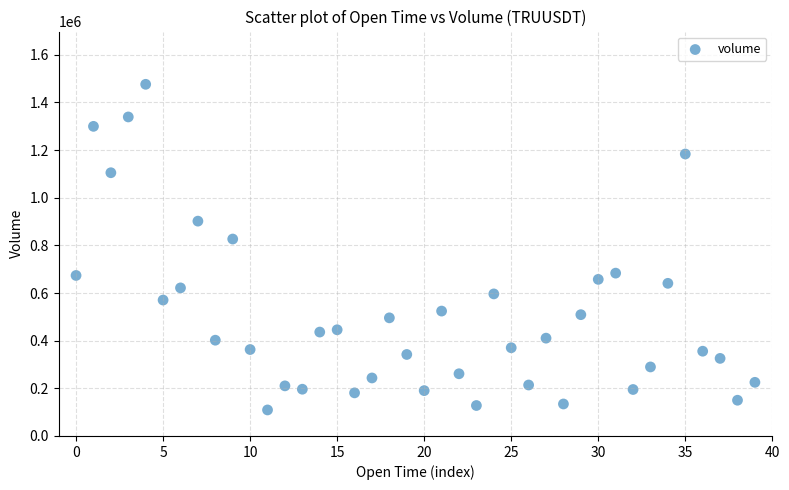

What Y value in the scatter plot is closest to 792583?

826521